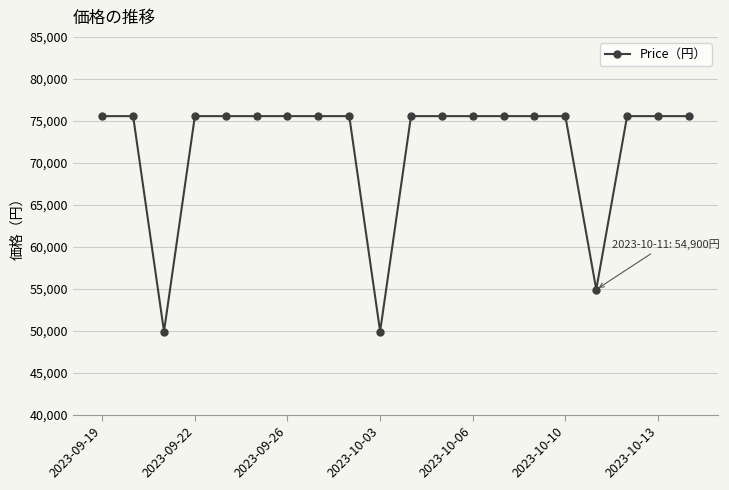

What is the value of the 17th point from the left?

54900